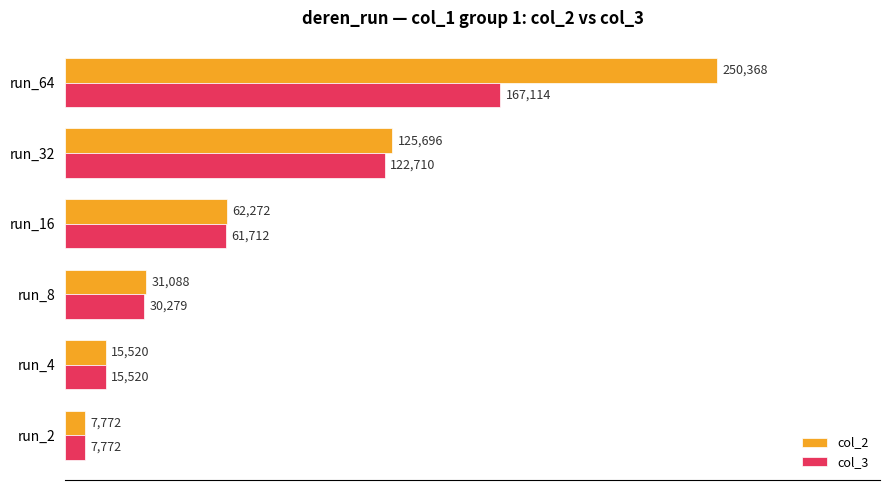

List the labels in order of col_2 value, largest first.

run_64, run_32, run_16, run_8, run_4, run_2